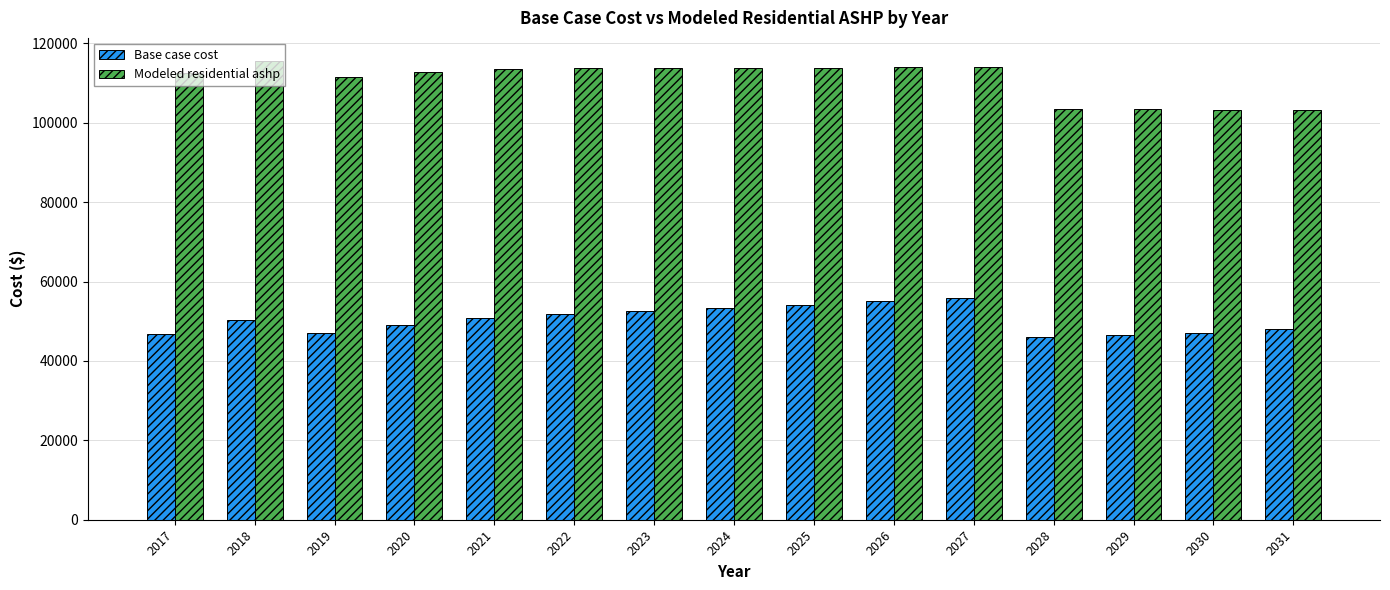

What are all the series names shown in the legend?

Base case cost, Modeled residential ashp